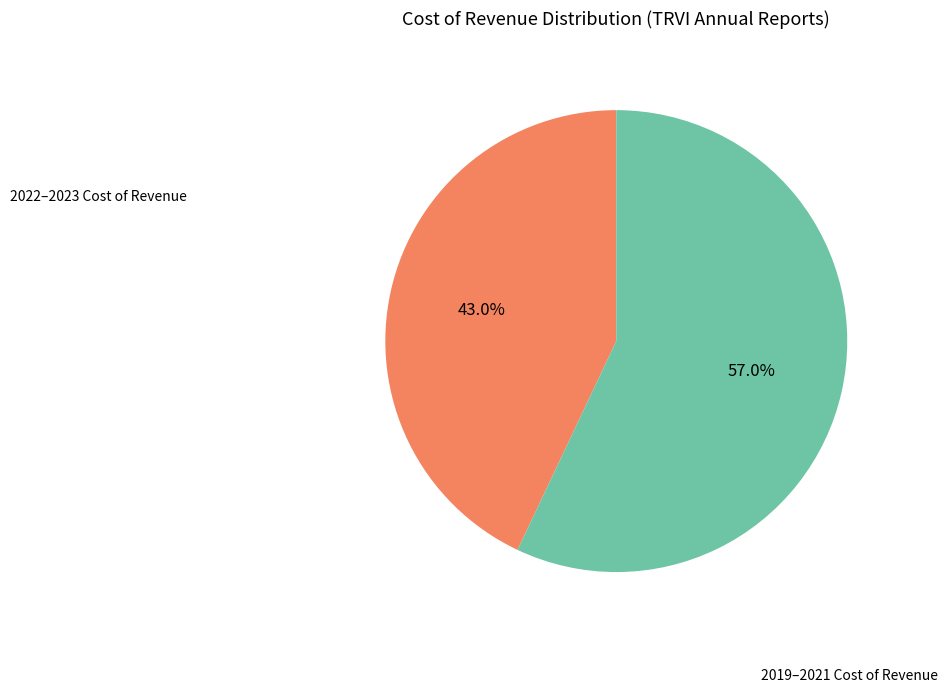

Does any single category account for the majority?

Yes